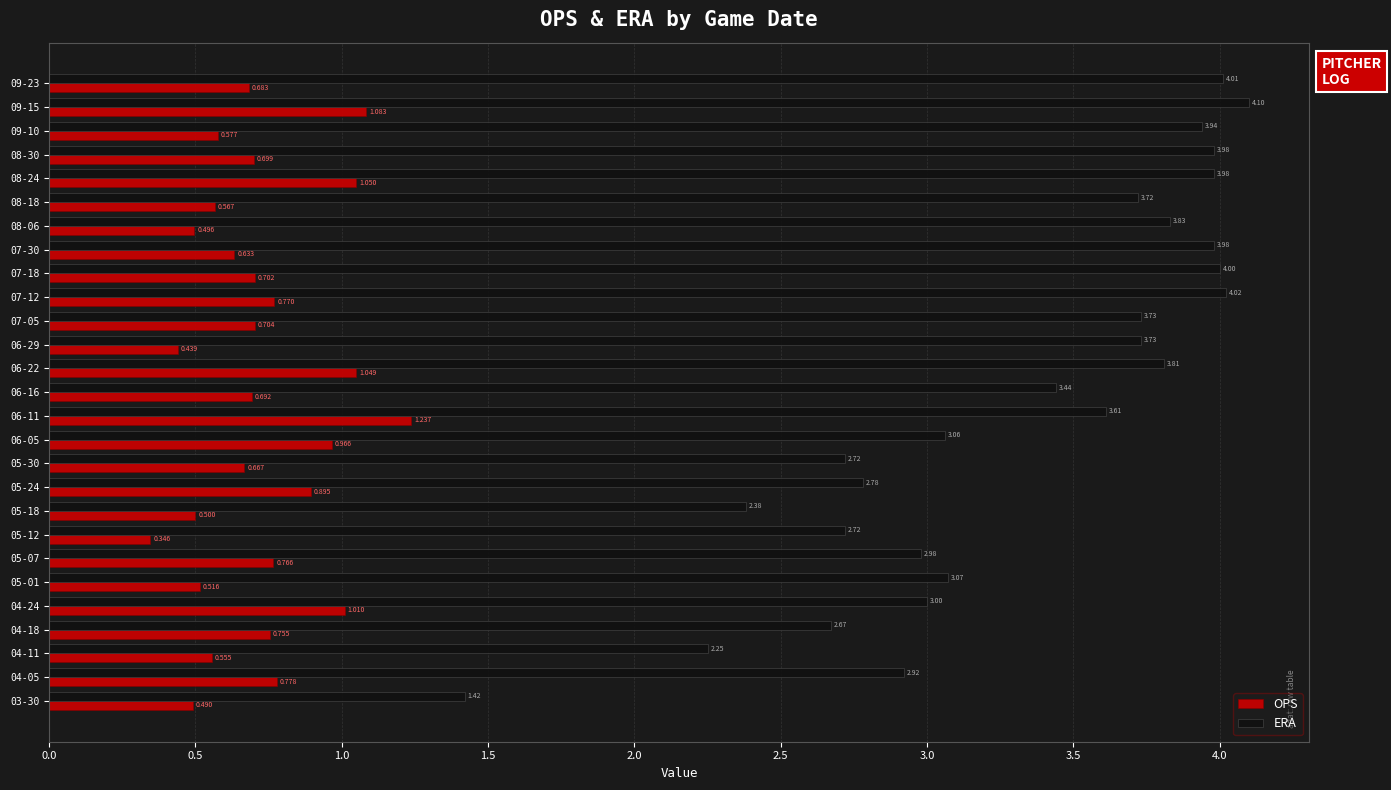

Between 03-30 and 07-30, which series saw the biggest shift?

ERA